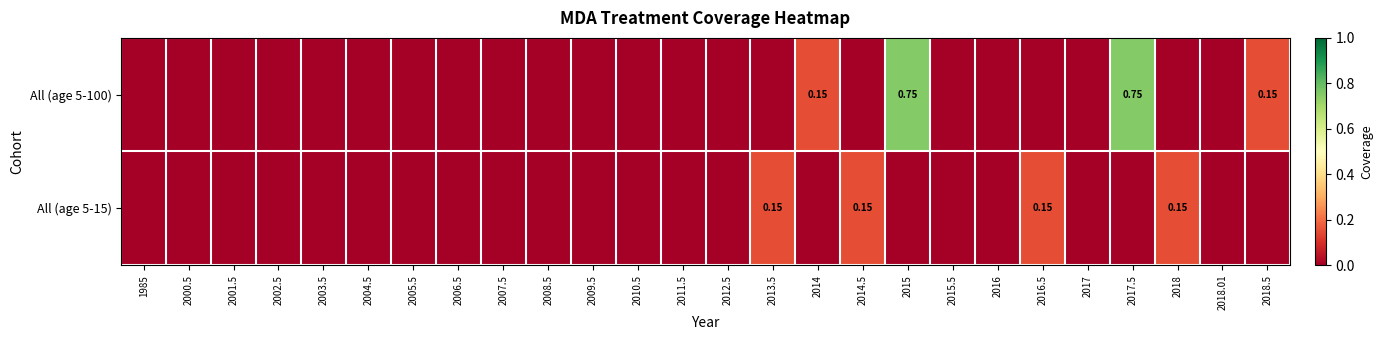

What is the difference between the All (age 5-15) values at 2002.5 and 2013.5?

0.1